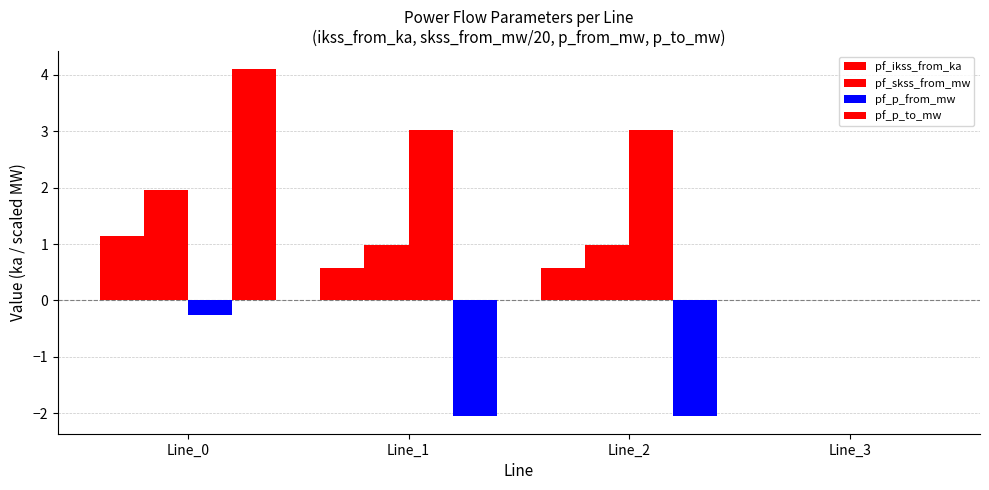

What is the value of the pf_ikss_from_ka bar at the 2nd from the left?

0.6